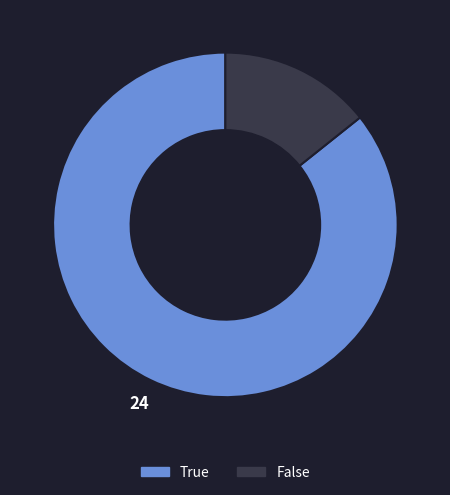

The False slice represents 21% of the pie. True or false?

False